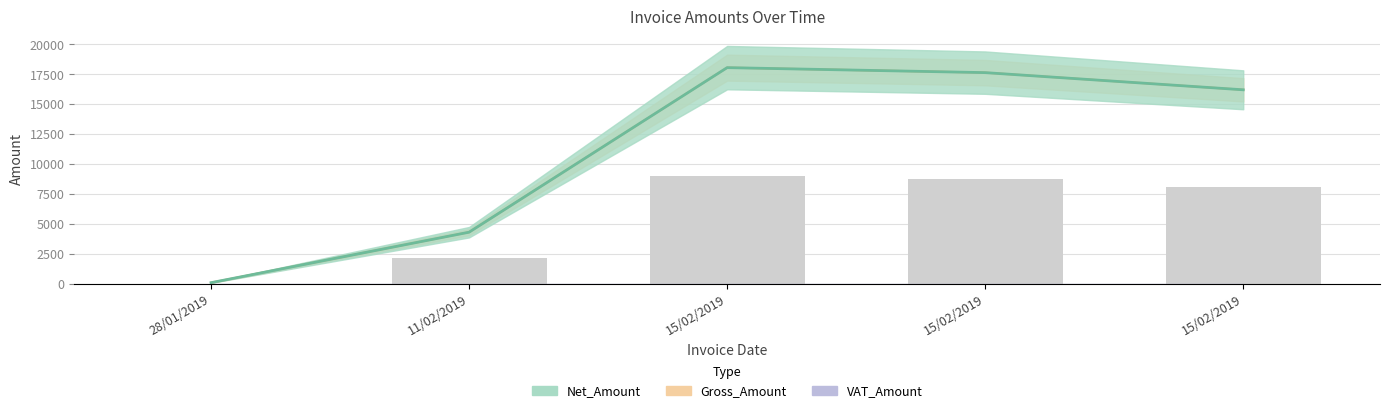

At which label does Net_Amount first exceed 16218?

15/02/2019